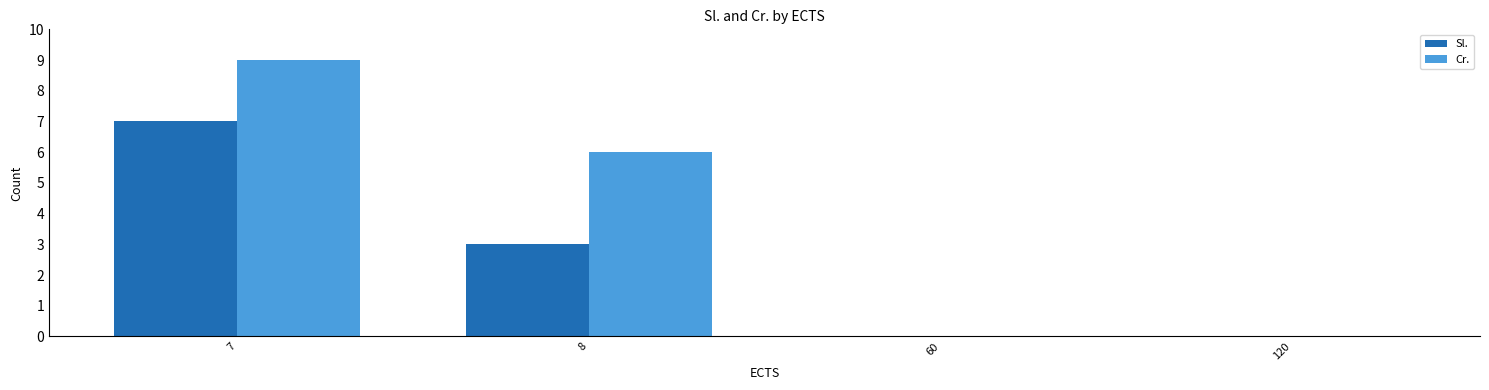

What is the maximum value shown in the chart?

9